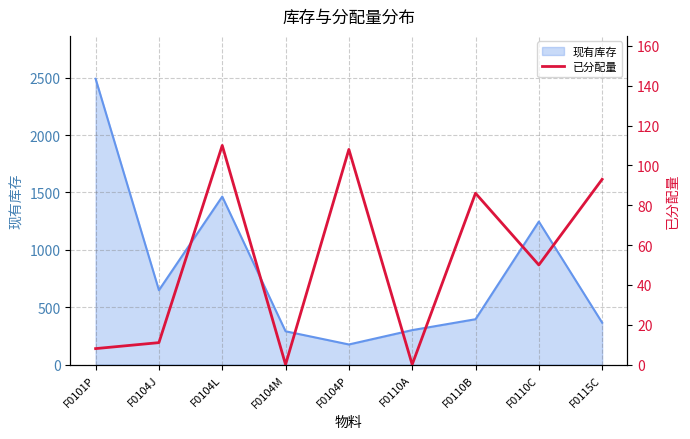

True or false: the data shows 6 at F0104J.

False